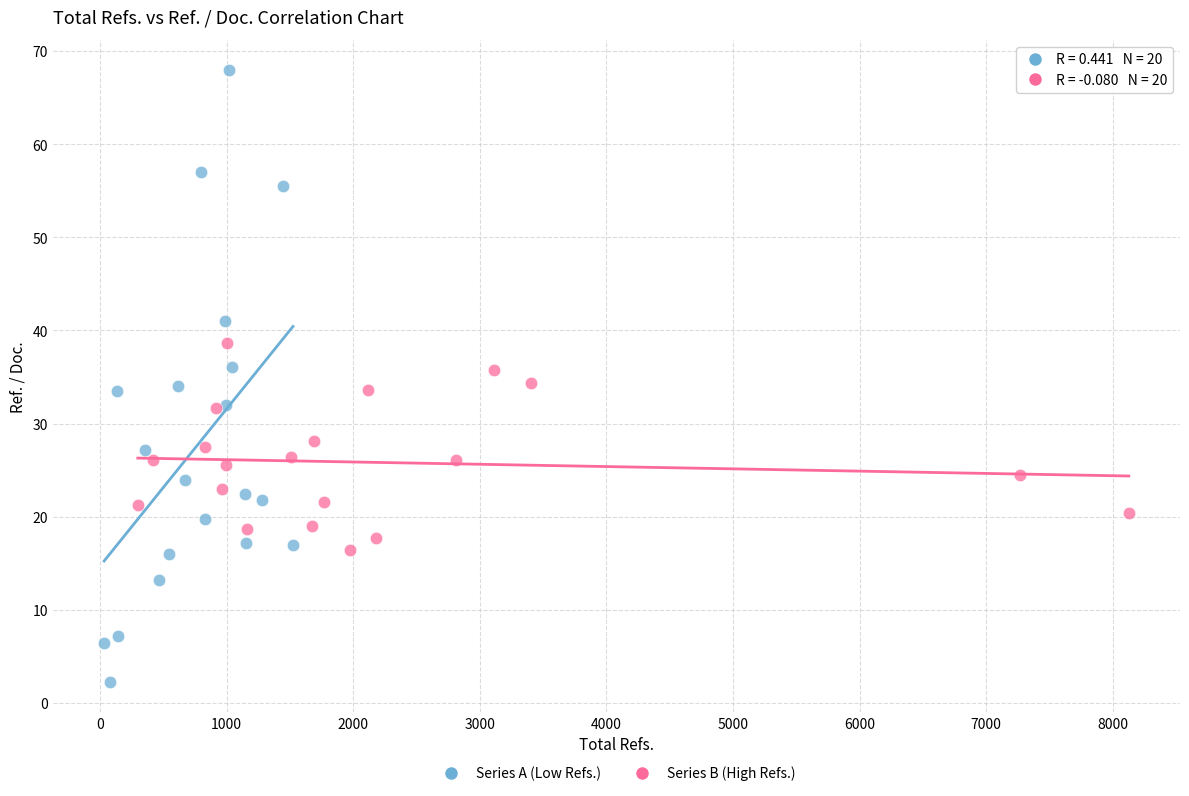

Which series has the widest spread of Y values?

Series A (Low Refs.)